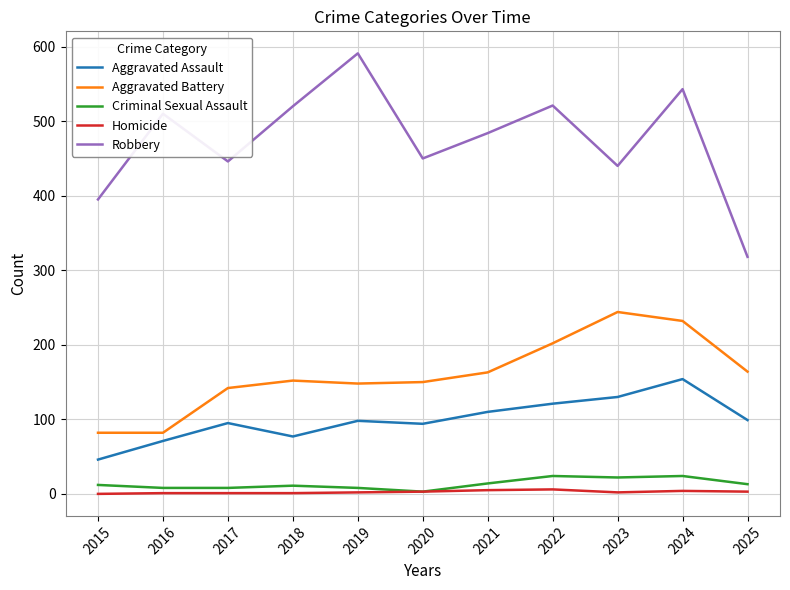

How many lines are shown in the chart?

5